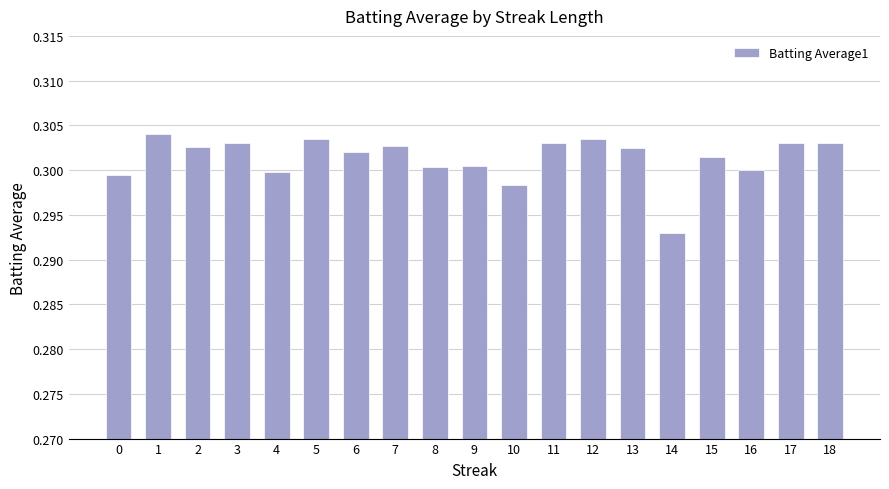

At which category does the chart reach its minimum across all series?

14